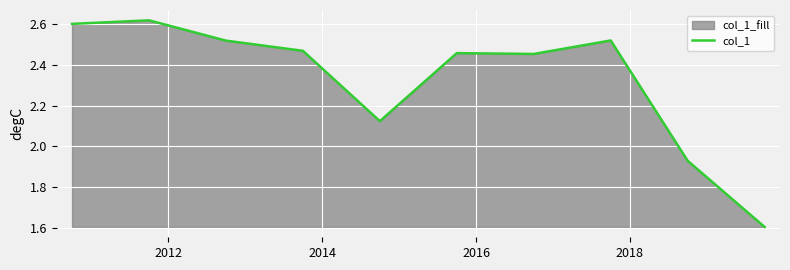

What is the sum of all values?

23.3